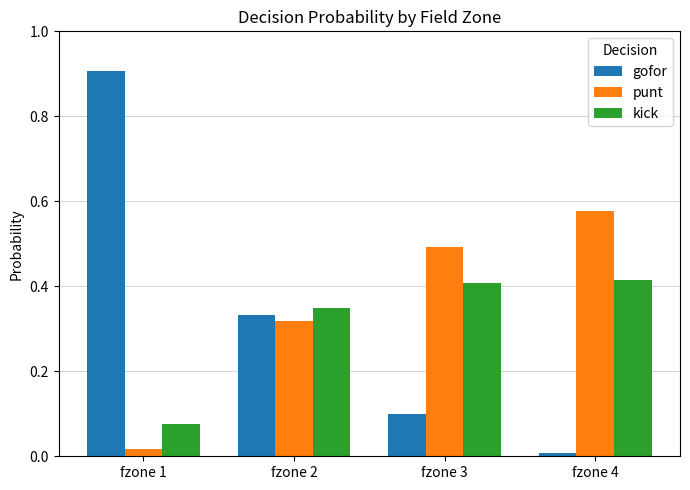

Is the value of gofor at fzone 4 greater than the value of kick at fzone 3?

No